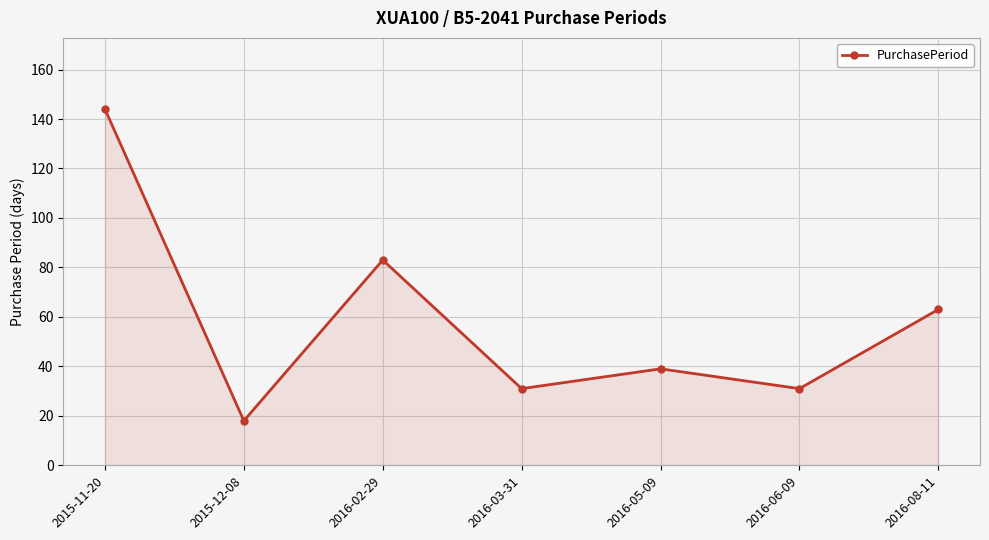

How many lines are shown in the chart?

1